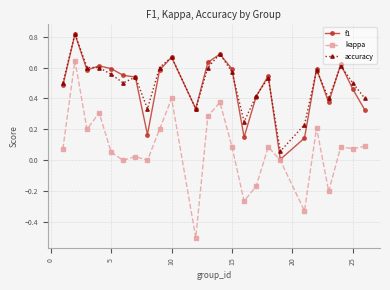

True or false: f1 has more than 2 points higher than both neighbors.

True